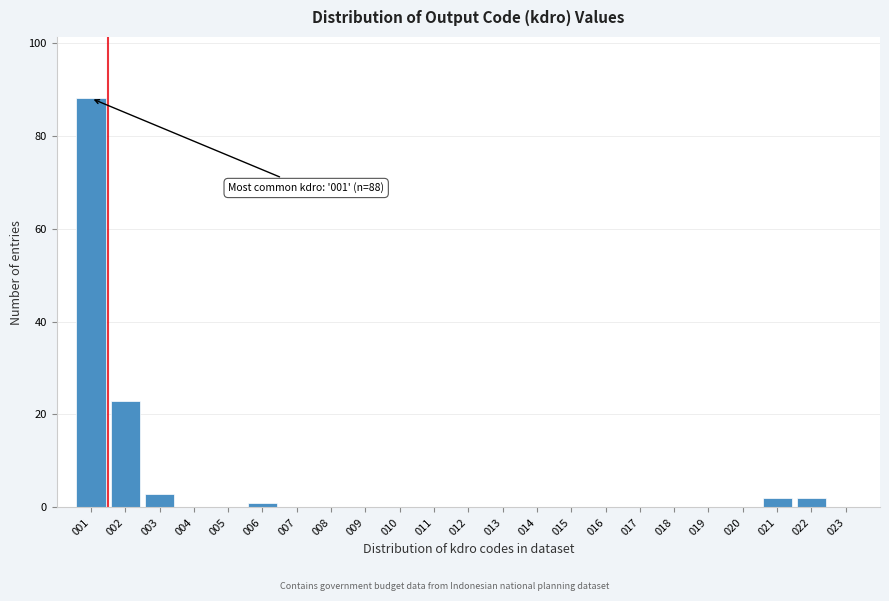

Over which range of the x-axis is the bar tallest?

0.5 to 1.5